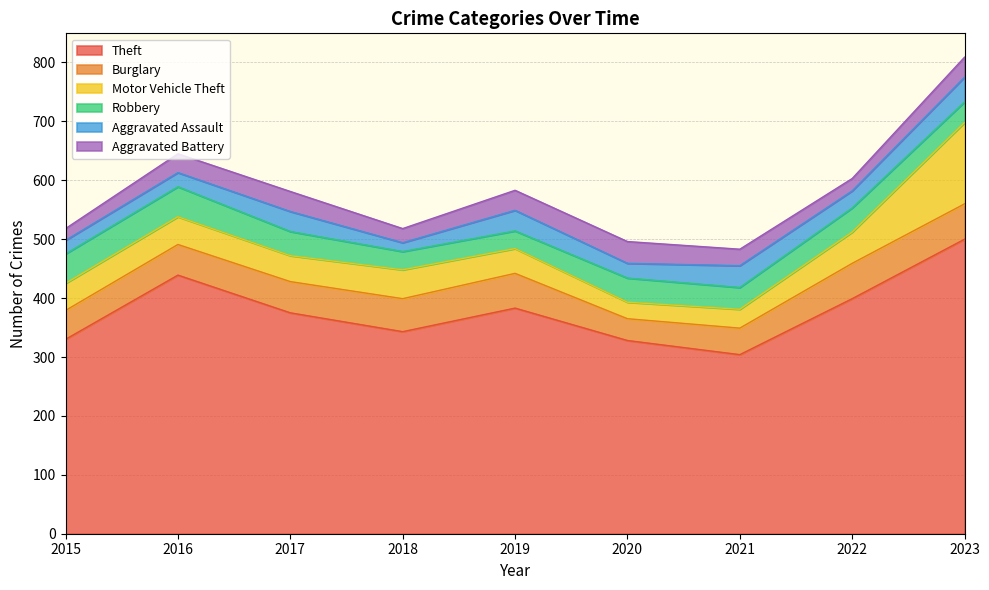

Reading left to right, what are all the values shown in this chart?

Theft: 2015=330	2016=439	2017=375	2018=343	2019=383	2020=328	2021=304	2022=399	2023=500
Burglary: 2015=49	2016=52	2017=53	2018=56	2019=59	2020=37	2021=45	2022=60	2023=60
Motor Vehicle Theft: 2015=46	2016=47	2017=44	2018=49	2019=42	2020=28	2021=32	2022=53	2023=138
Robbery: 2015=50	2016=51	2017=41	2018=31	2019=30	2020=41	2021=37	2022=41	2023=35
Aggravated Assault: 2015=23	2016=24	2017=34	2018=15	2019=35	2020=25	2021=37	2022=29	2023=42
Aggravated Battery: 2015=20	2016=32	2017=34	2018=24	2019=34	2020=37	2021=28	2022=21	2023=34